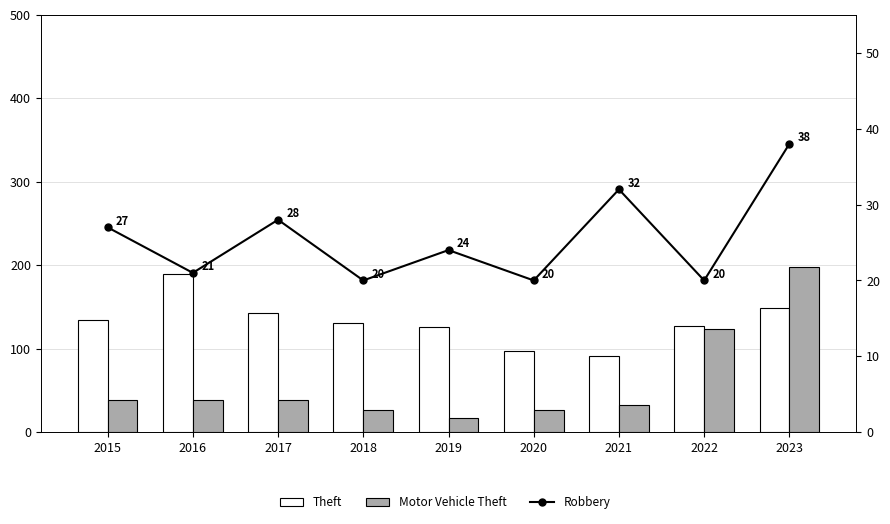

Where is Theft nearest to the value 140?

2017